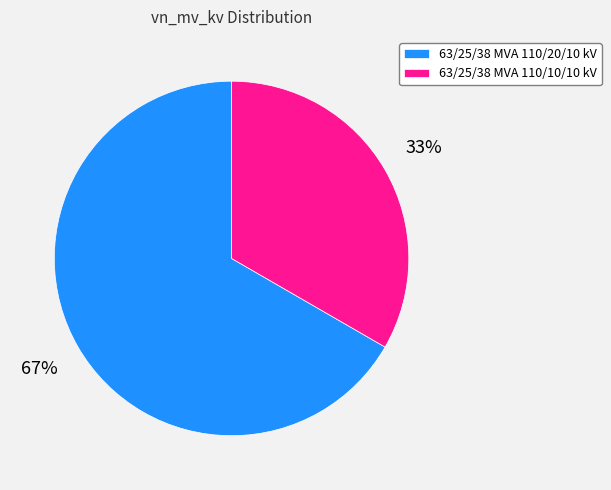

What is the majority slice?

63/25/38 MVA 110/20/10 kV